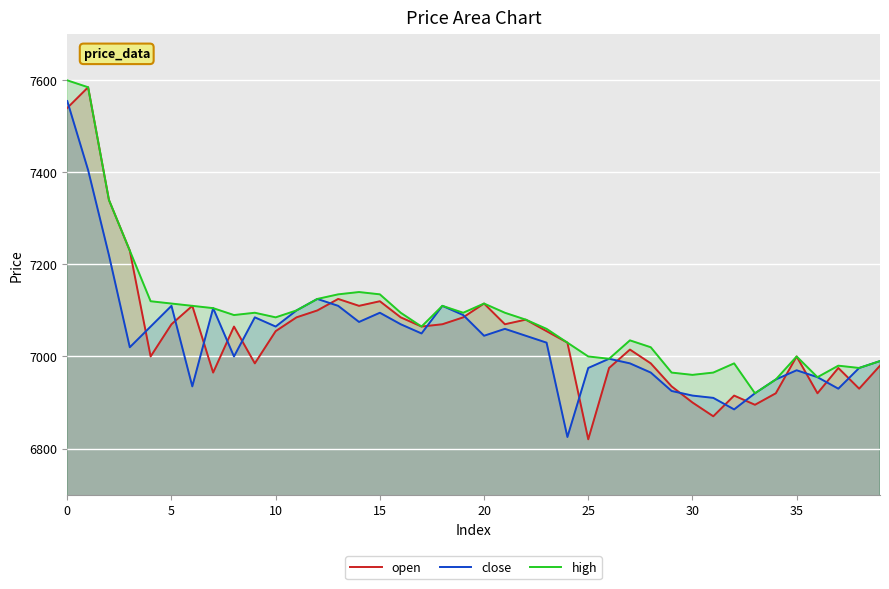

The value of high at 32 is 12370. True or false?

False